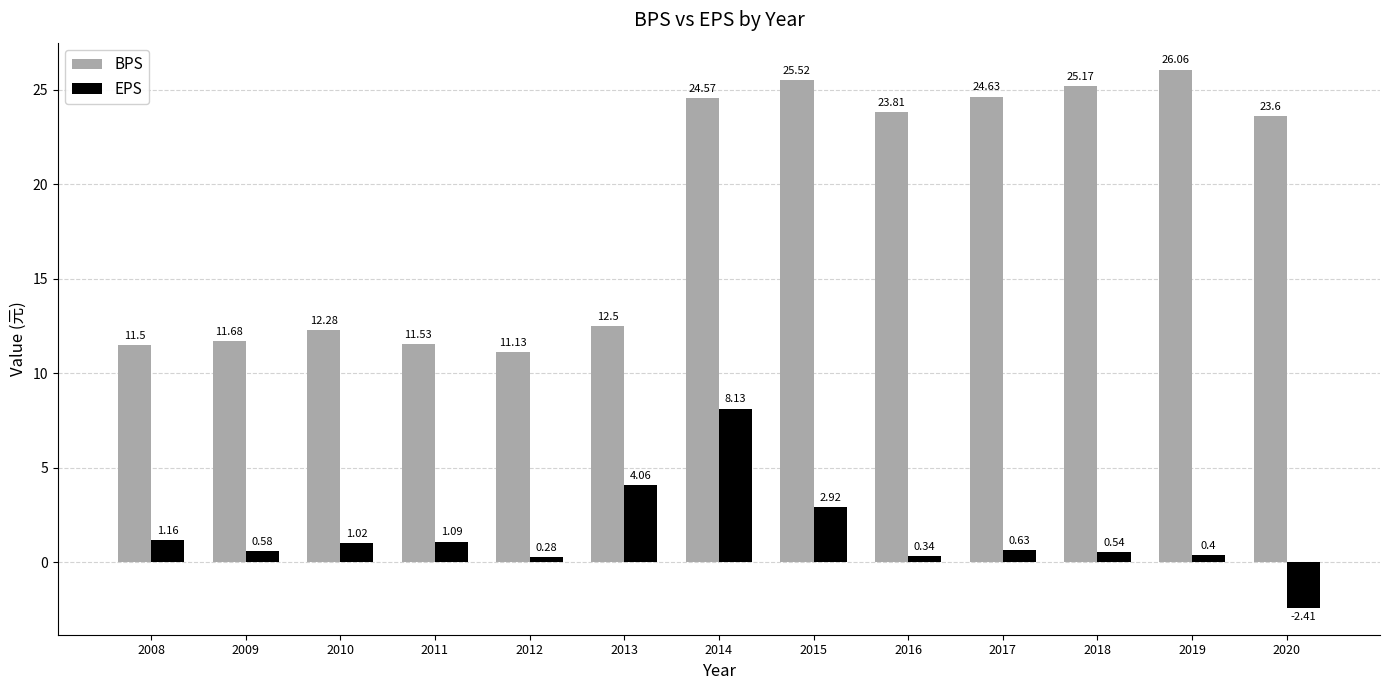

Is it true that BPS equals 5.4 at 2018?

False